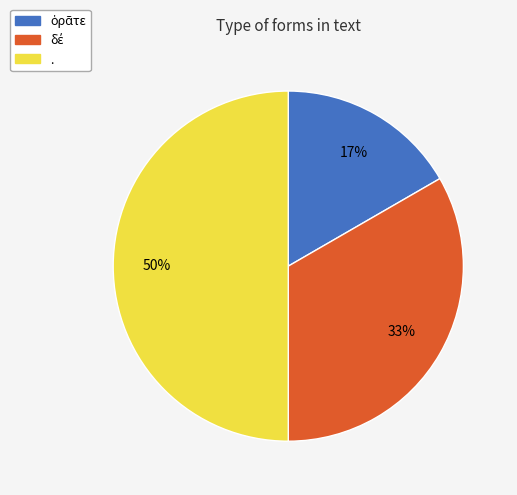

The . slice represents 50% of the pie. True or false?

True